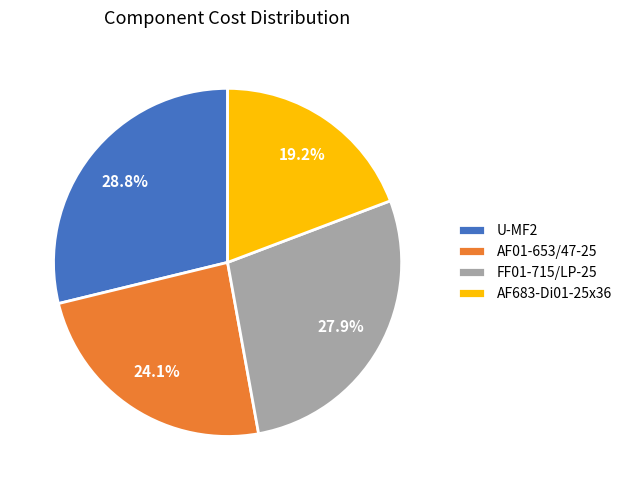

Which category has the biggest portion of the pie?

U-MF2